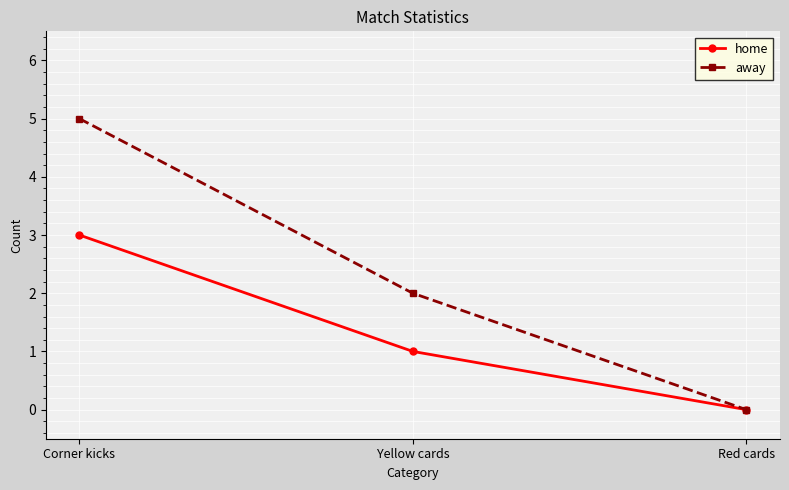

Rank the series by their maximum value, from lowest to highest.

home, away